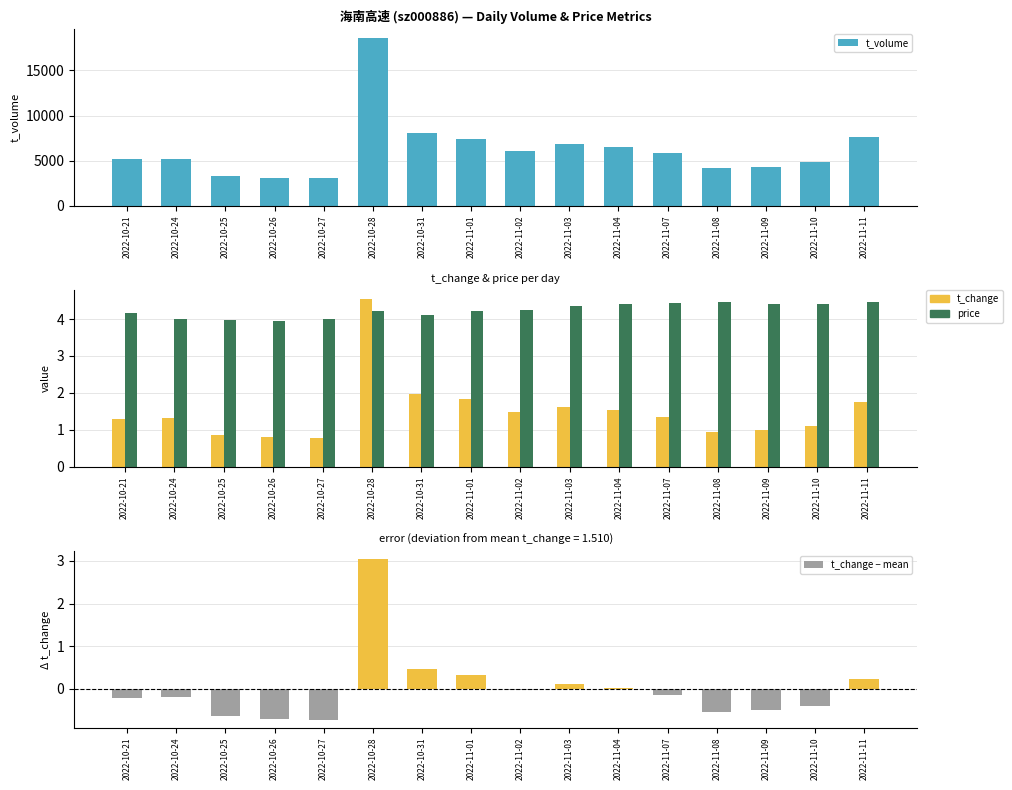

How many values in the price series exceed 4?

12